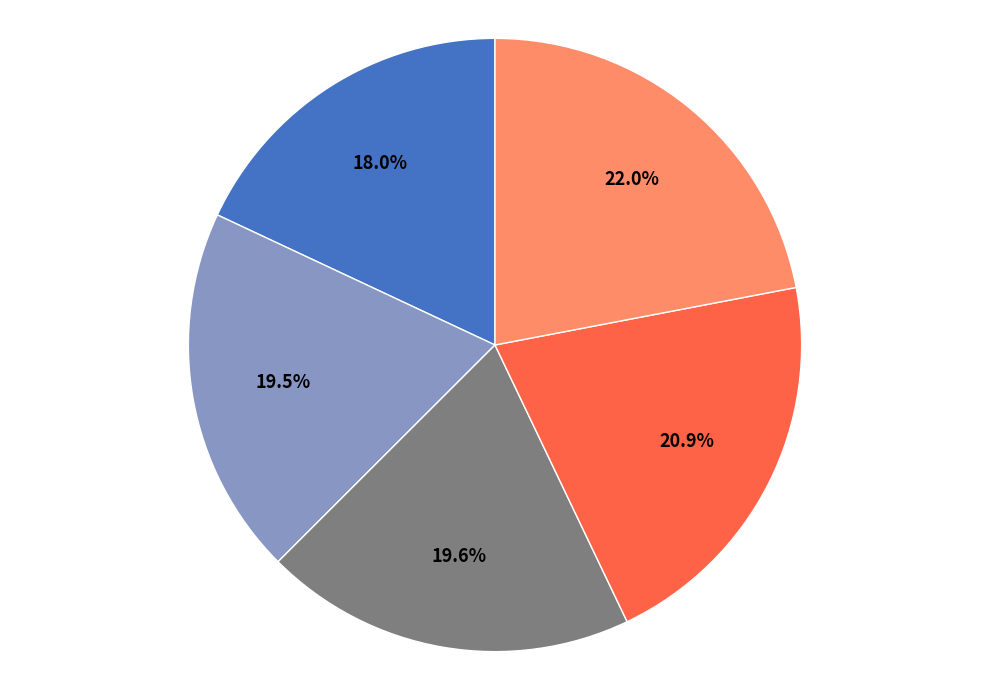

Is there any slice that represents more than half of the pie?

No